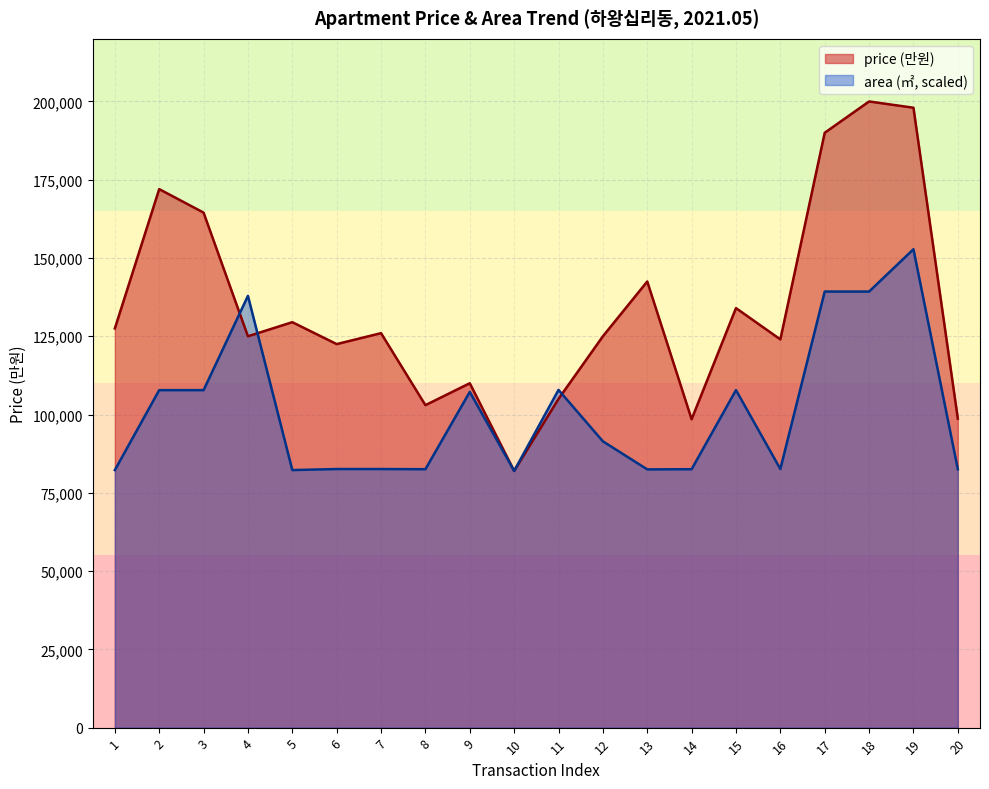

How many values in the avg_area_by_month series exceed 91447?

10